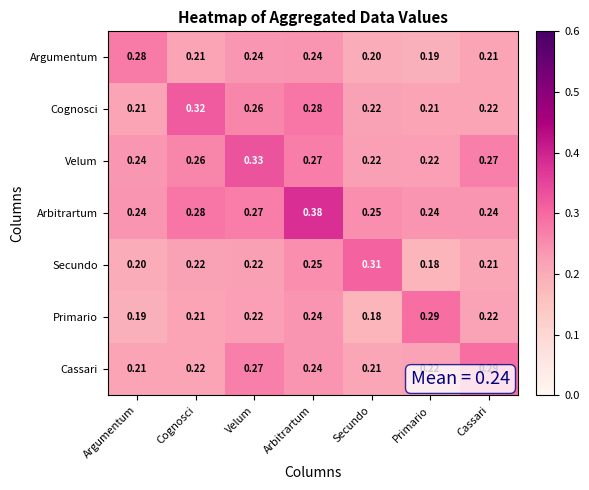

At which label does Secundo reach its minimum?

Primario